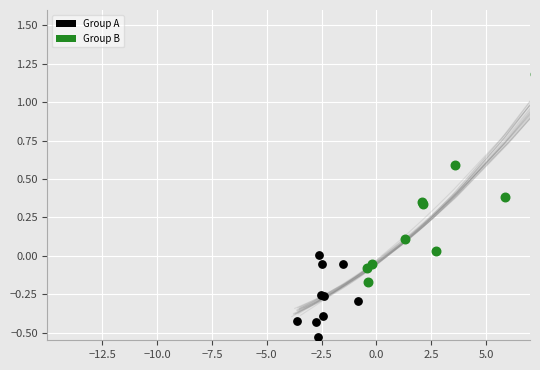

Which series has the widest spread of Y values?

Group B